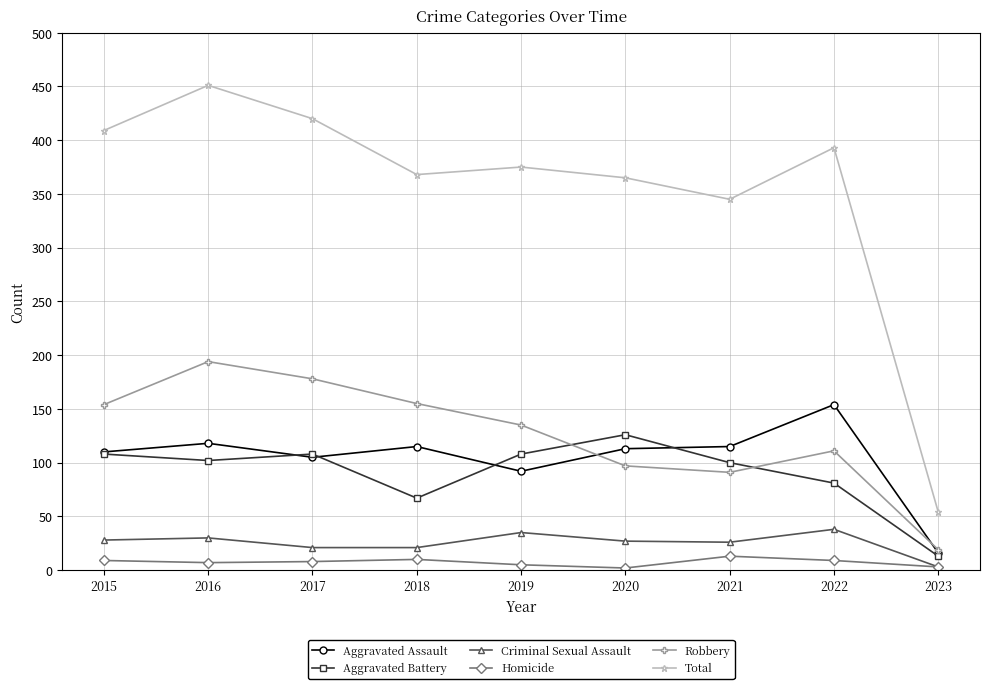

True or false: Robbery and Criminal Sexual Assault intersect in this chart.

False